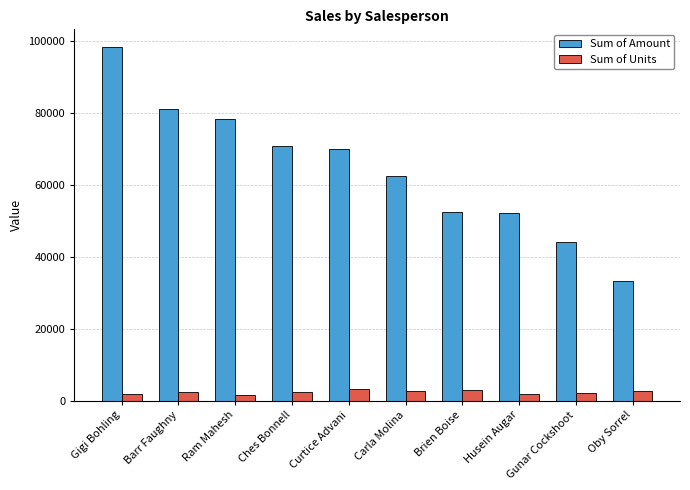

List the series in order of their overall mean, lowest first.

Sum of Units, Sum of Amount